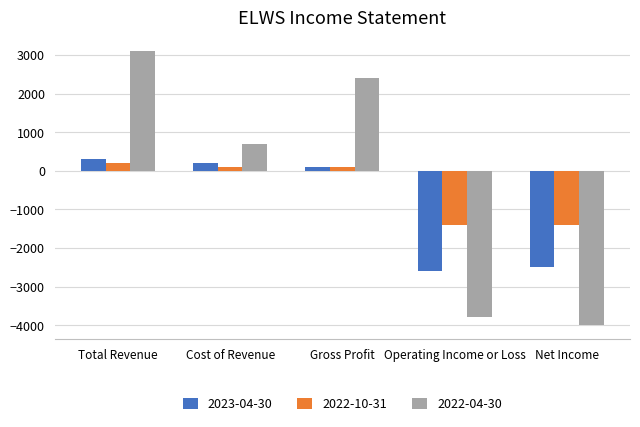

Is it true that 2023-04-30 equals -819 at Operating Income or Loss?

False